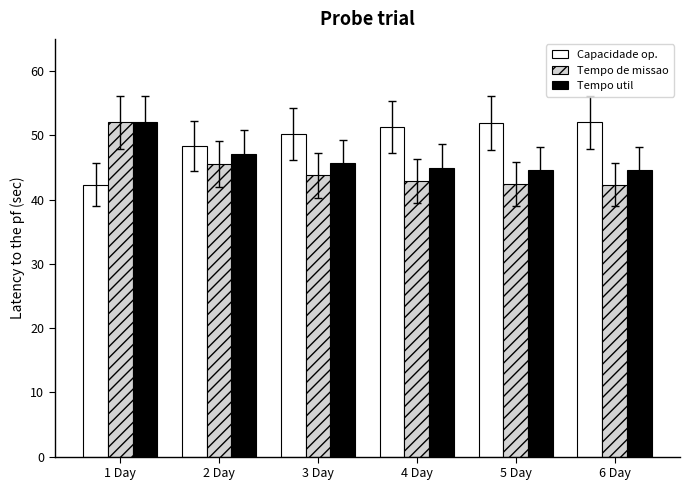

At which category is the sum across all series the highest?

1 Day